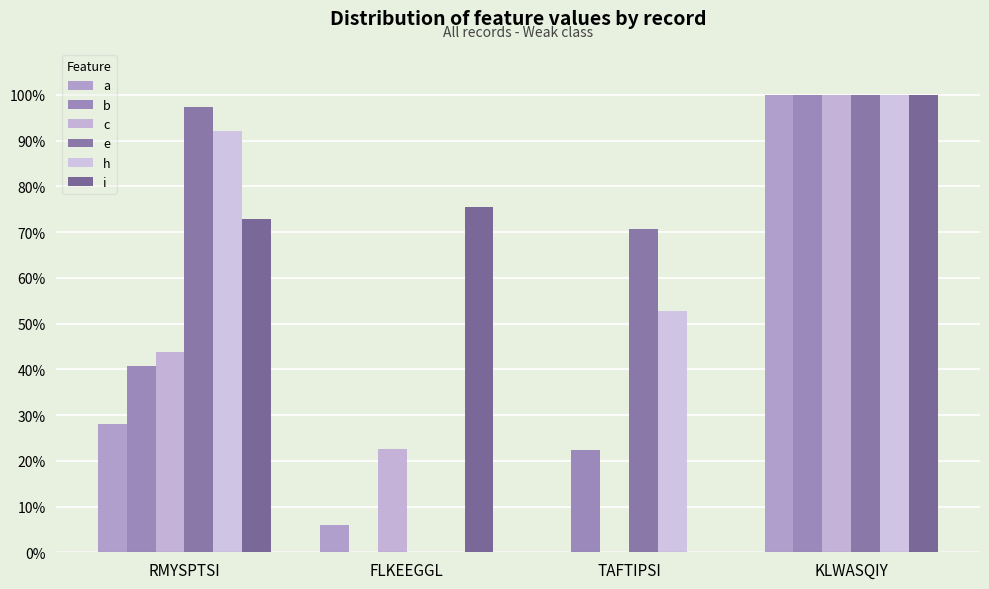

At which label is a closest to 50?

RMYSPTSI